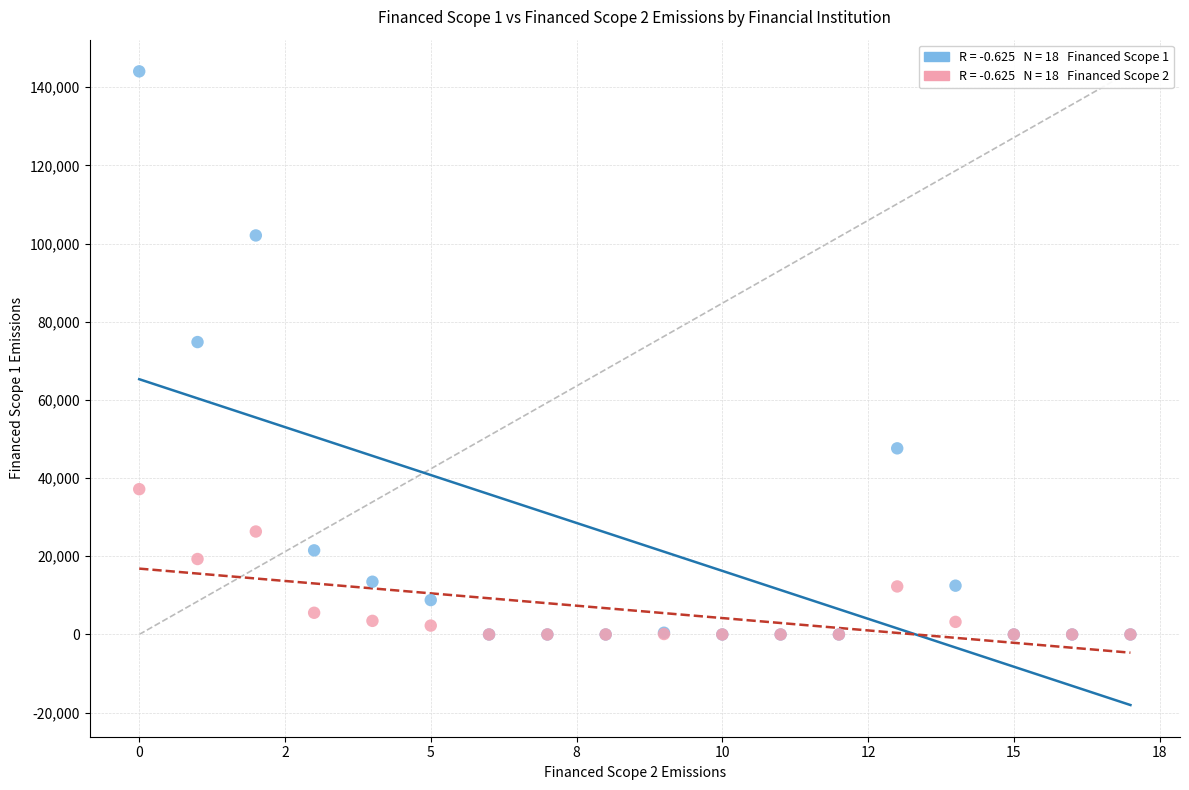

Across all series, what Y value is closest to 72029?

74803.3